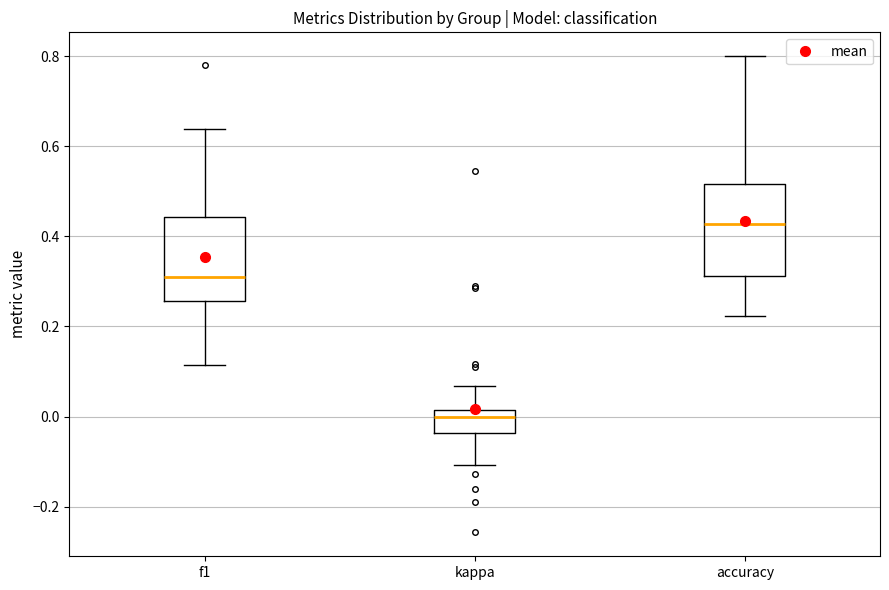

Which box has the highest median line?

accuracy